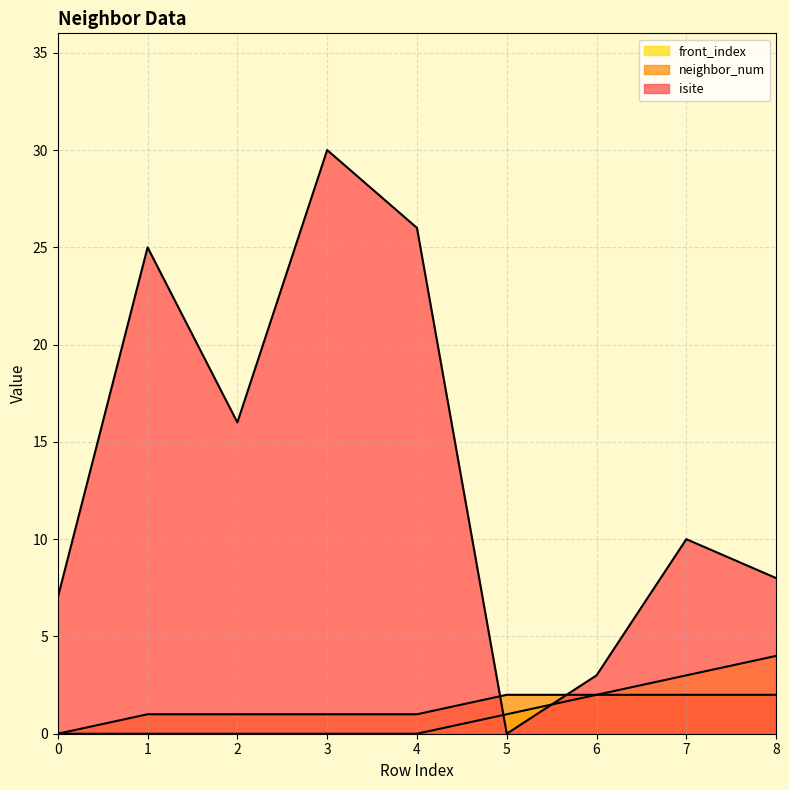

Count the front_index values in the range 0 to 2.

7